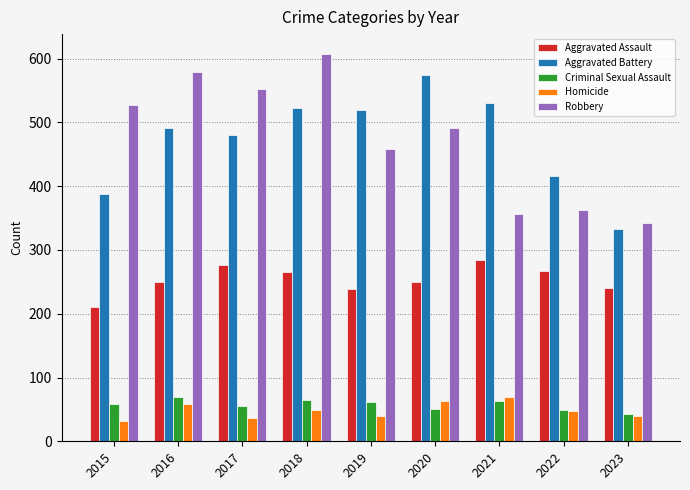

What is the approximate value of Aggravated Assault at 2022?

267